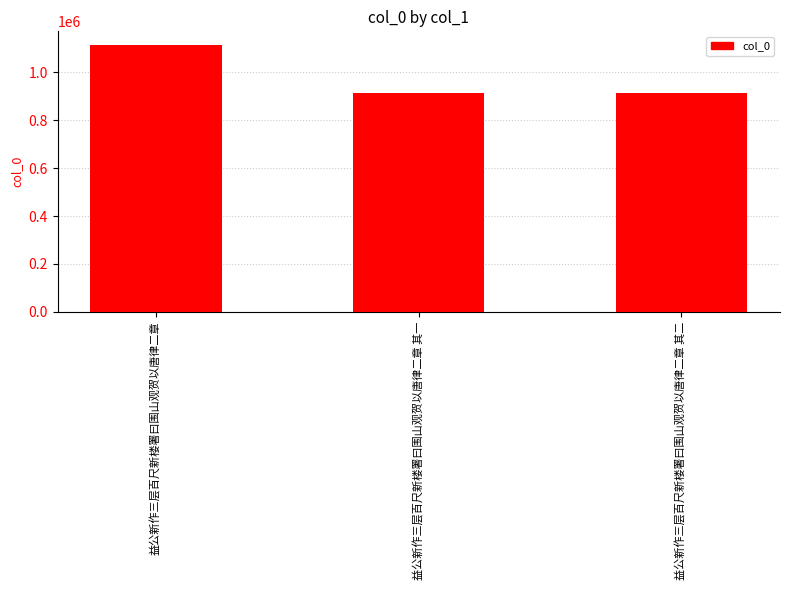

What is the difference between the maximum and minimum values?

200544